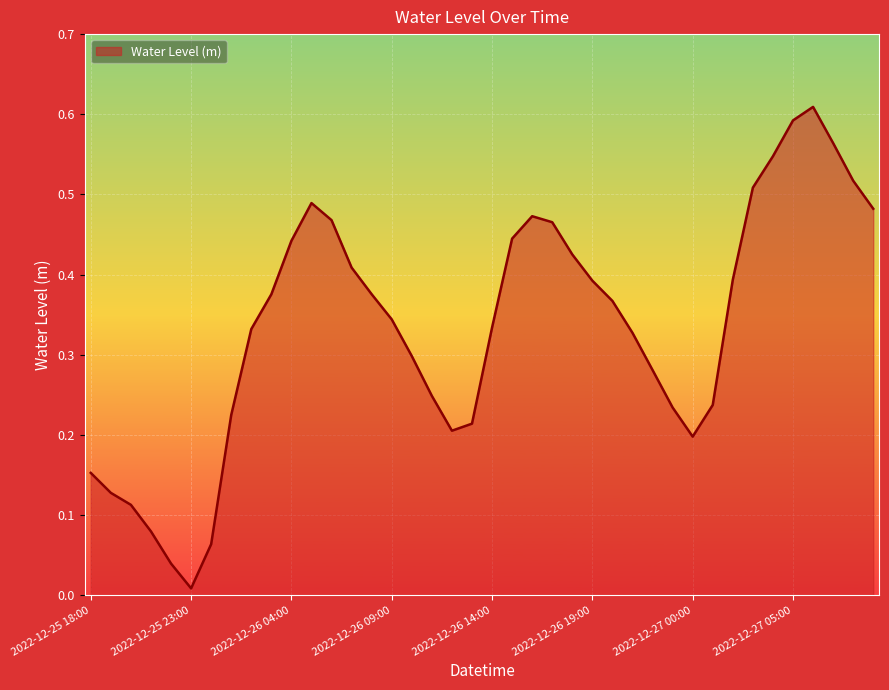

Where is the data nearest to the value 0?

2022-12-25 23:00